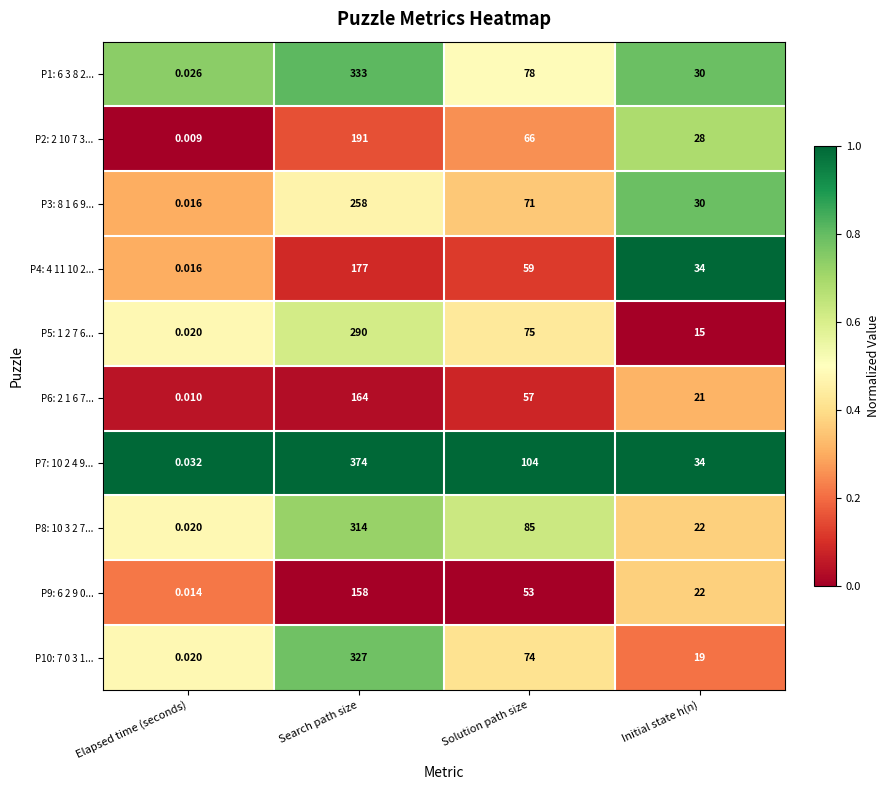

Where is P4: 4 11 10 2... nearest to the value 88?

Solution path size